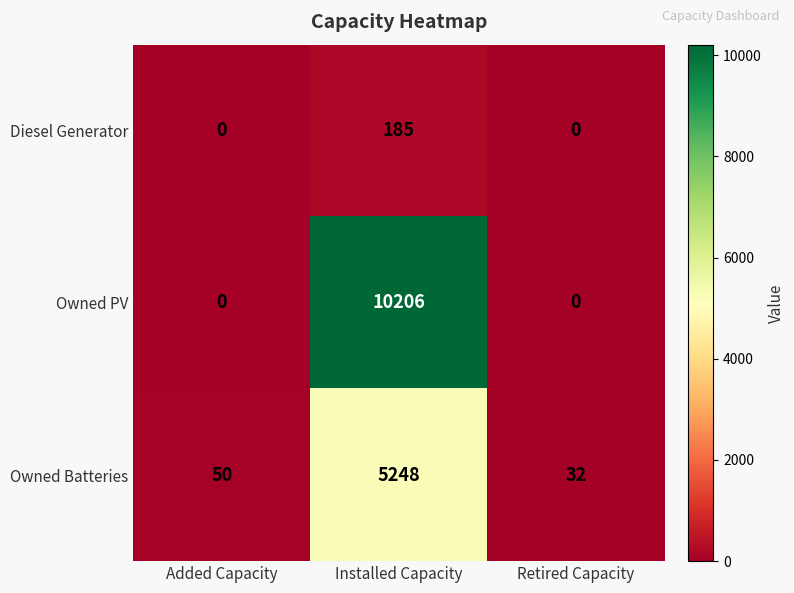

At which label does Diesel Generator reach its peak?

Installed Capacity